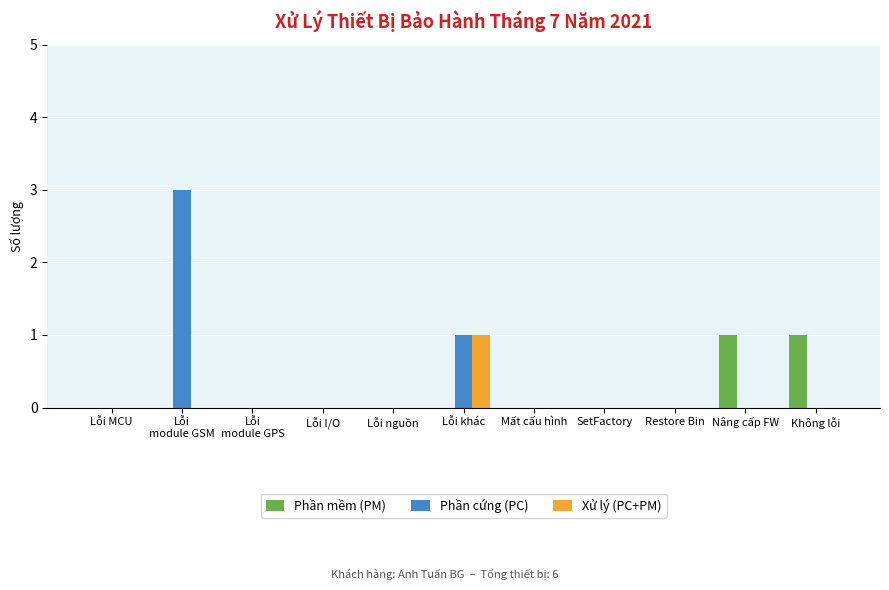

What is the maximum value shown in the chart?

3